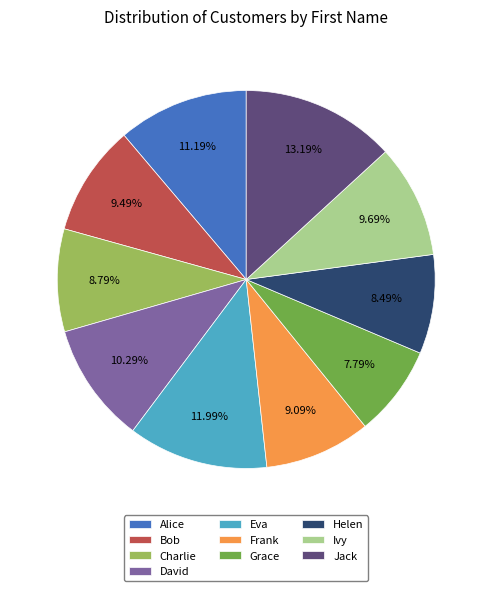

True or false: Jack accounts for 4% of the total.

False